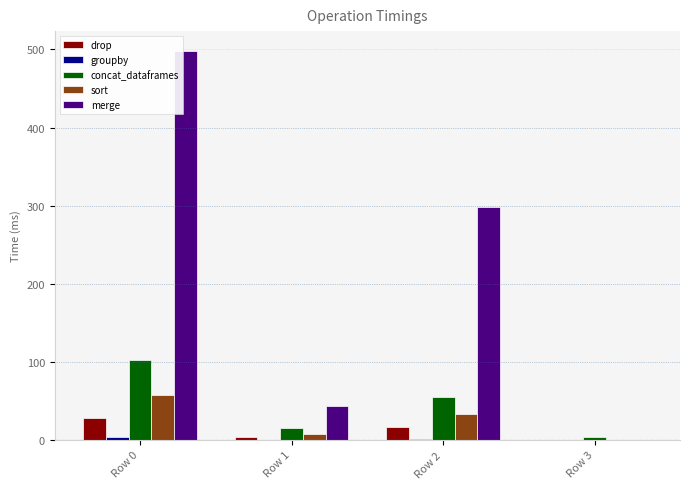

Is the value of merge at Row 2 greater than the value of sort at Row 1?

Yes